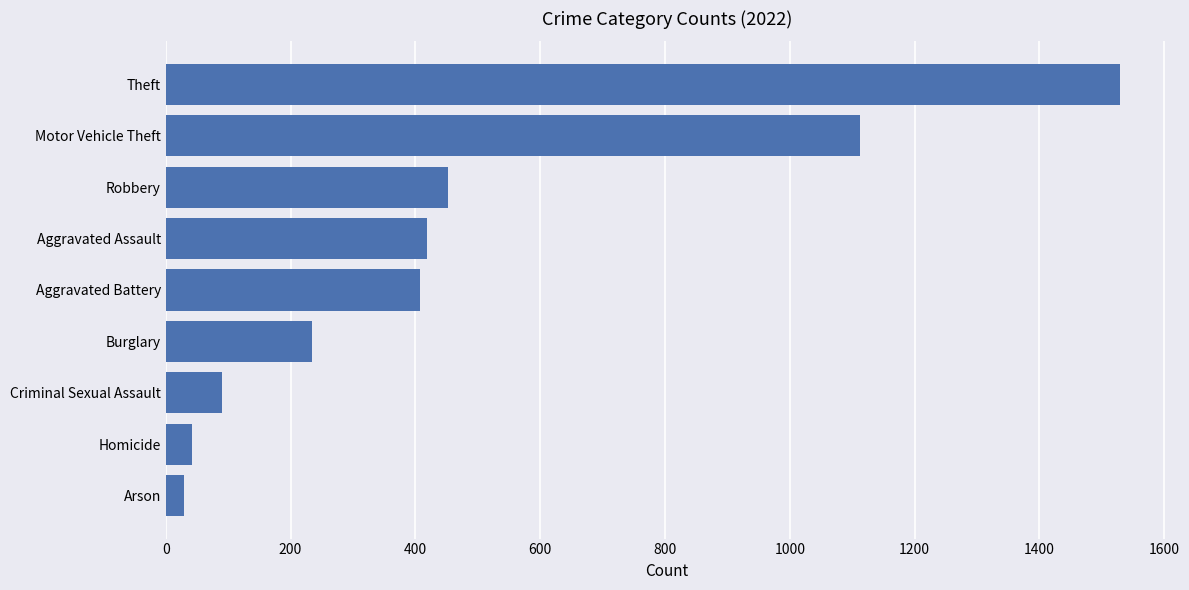

What is the sum of the values at Criminal Sexual Assault and Burglary?

324